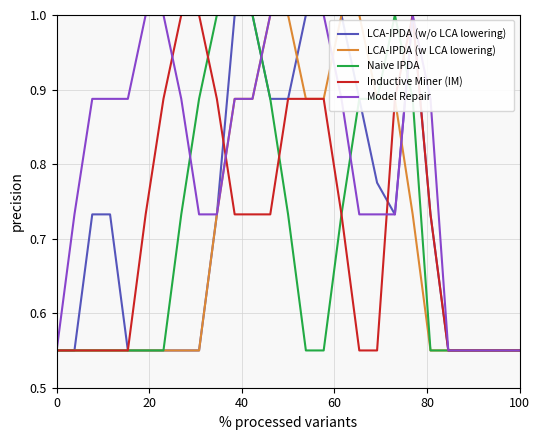

Which series has the largest total across all categories?

Model Repair